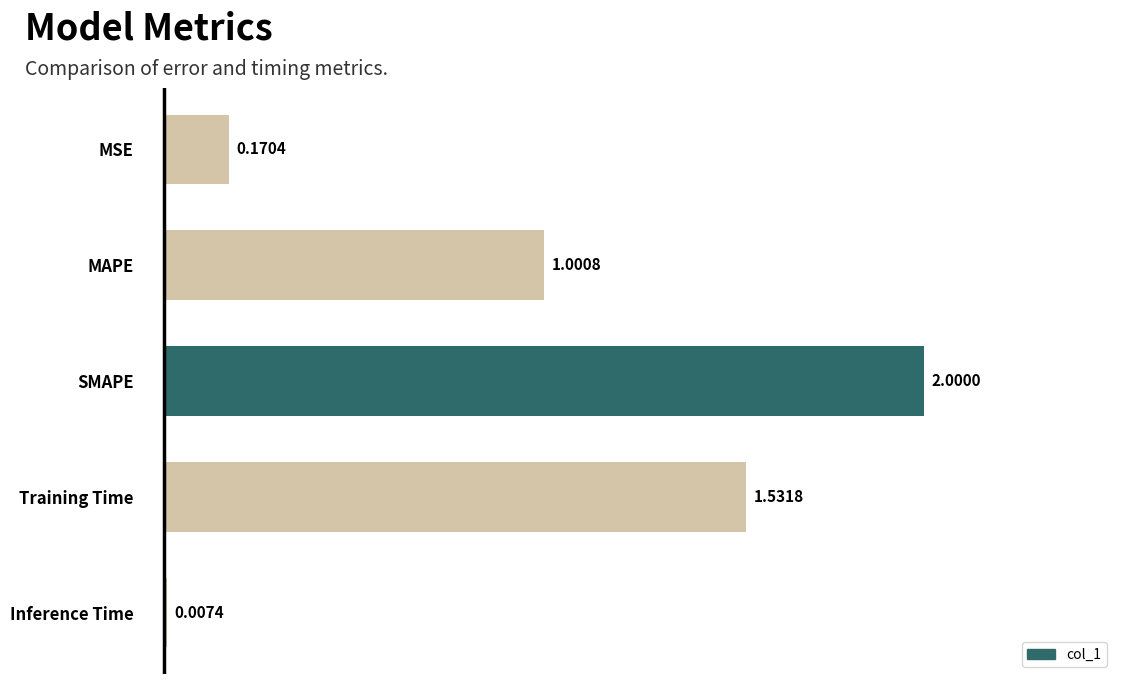

What is the sum of all values?

4.7